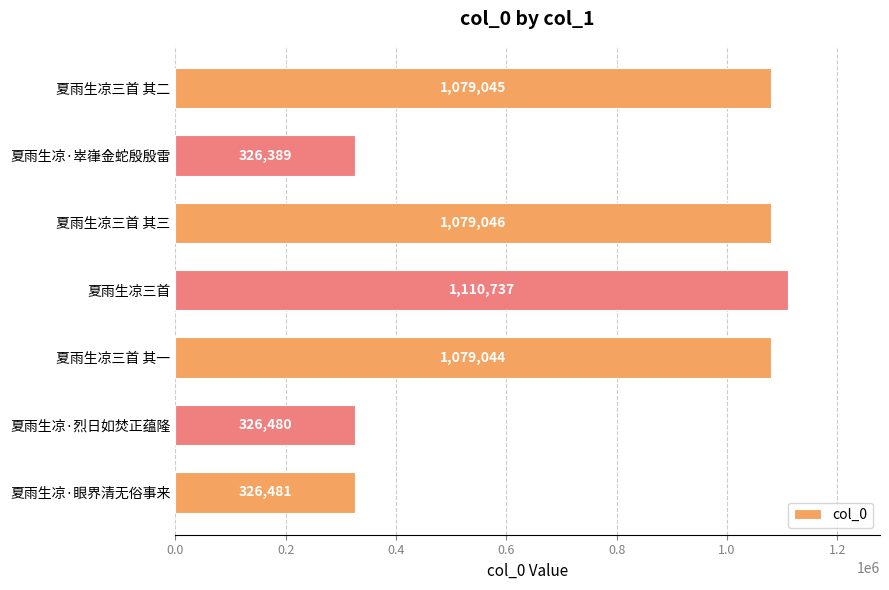

The value at 夏雨生凉三首 is 617158. True or false?

False